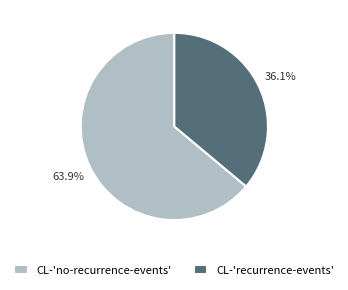

The CL-'recurrence-events' slice represents 36% of the pie. True or false?

True